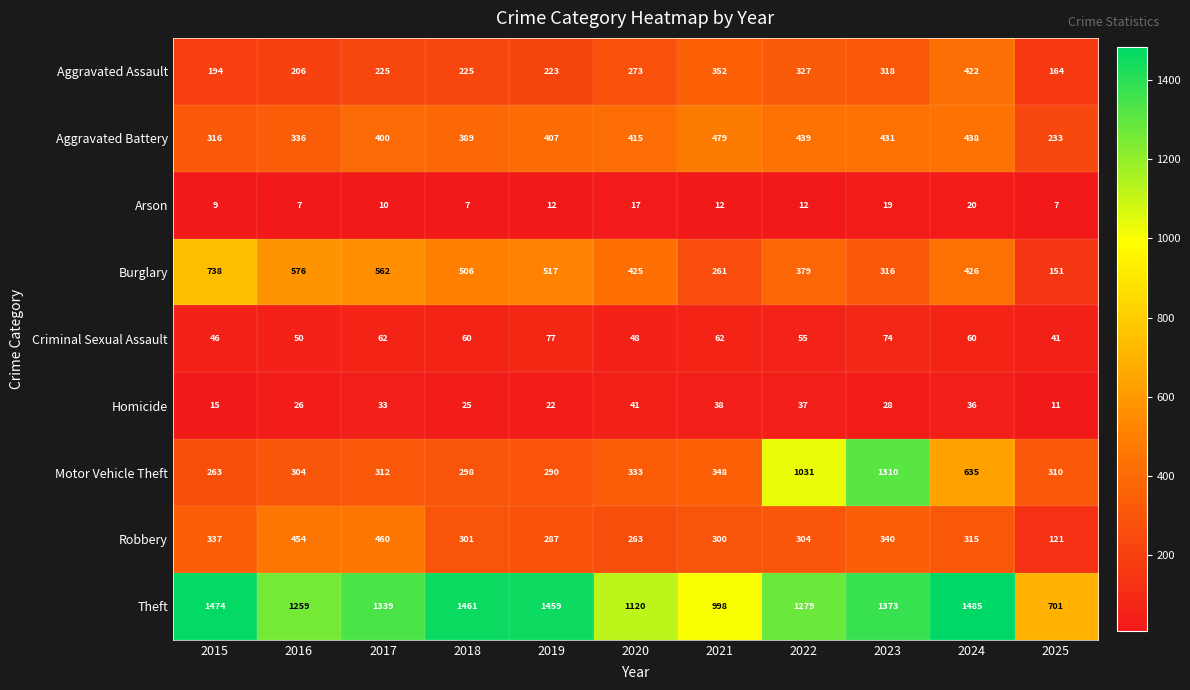

At which label is Aggravated Assault closest to 293?

2020